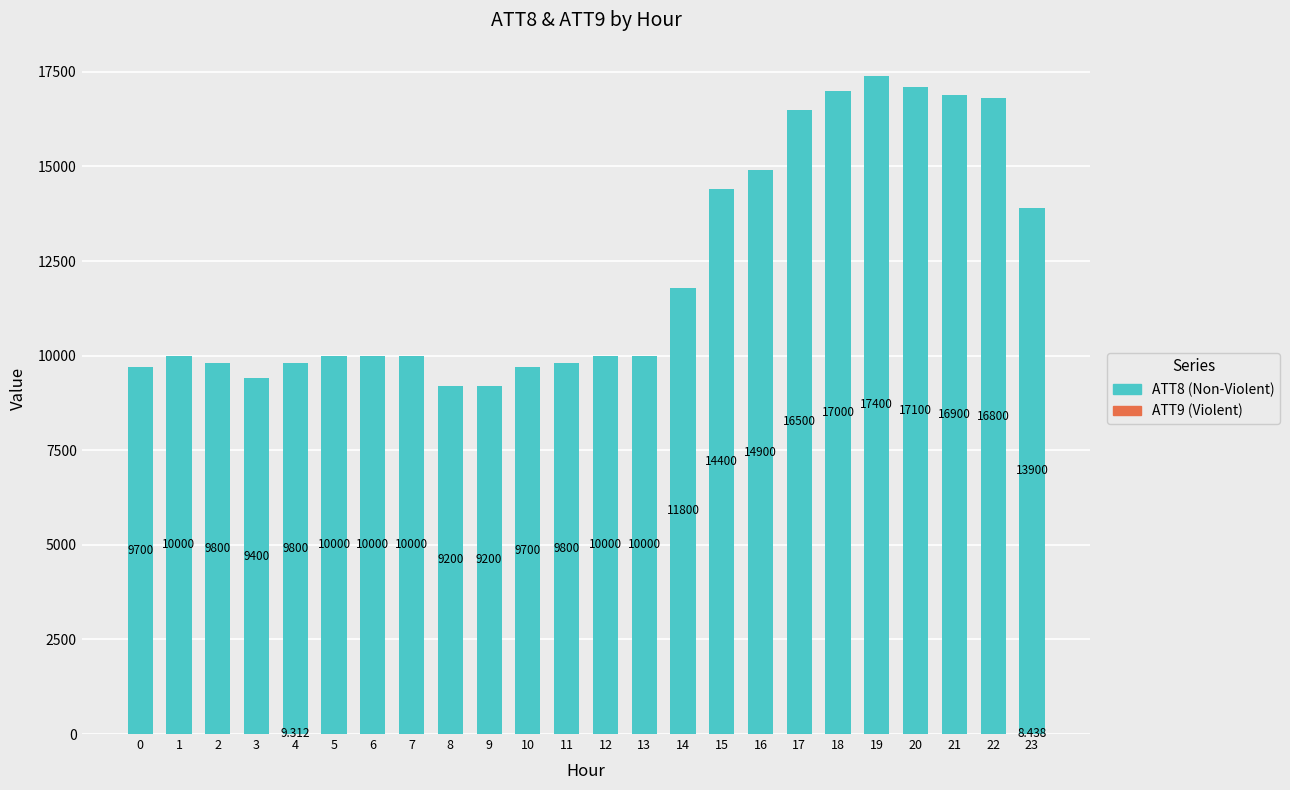

What is the highest value of the ATT9 (Violent) series?

9.3